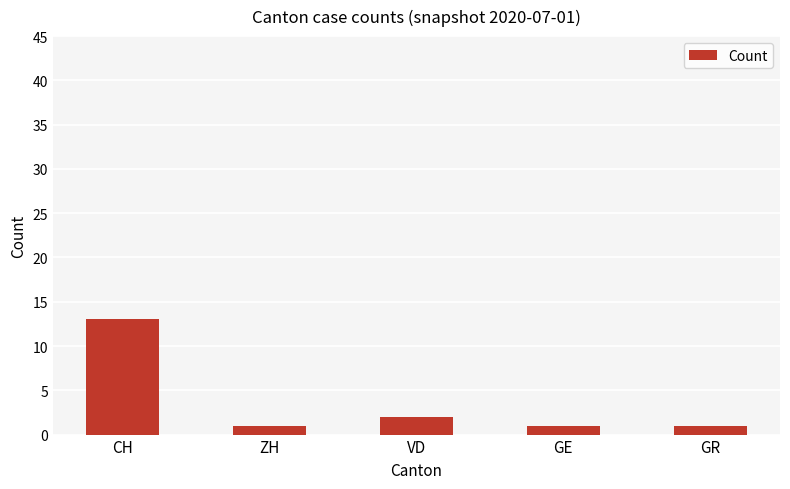

How many bars are there in total?

5